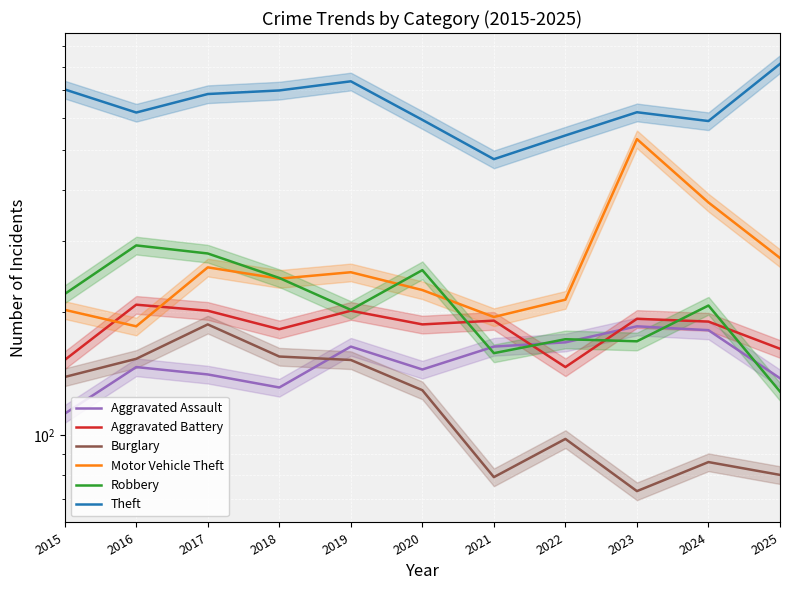

What is the total value across all series at 2019?

1711